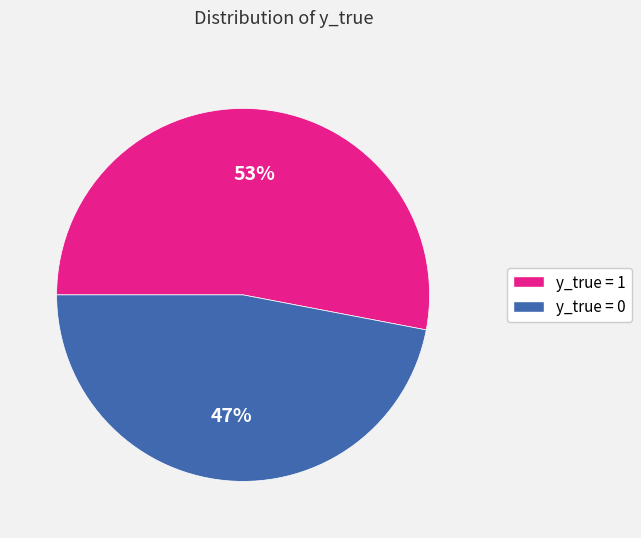

Is there a majority slice in this chart?

Yes